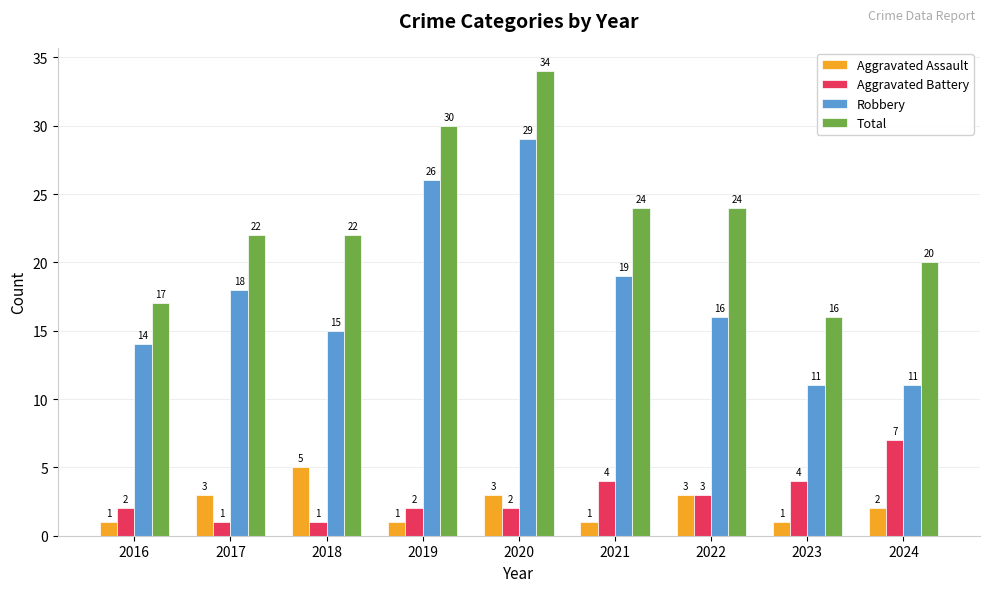

Which category has the lowest value in the Total series?

2023